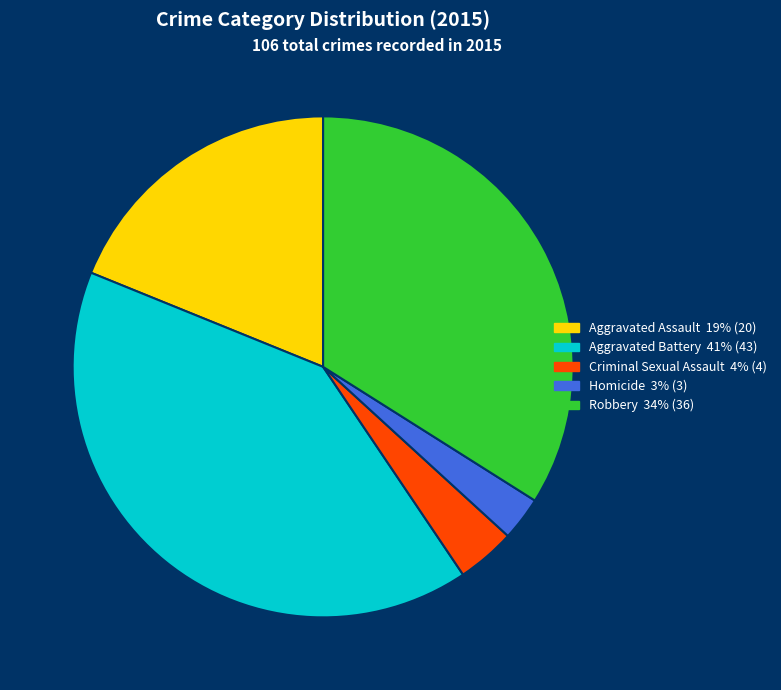

Is it true that Aggravated Battery 41% (43) is 41% of the pie?

True